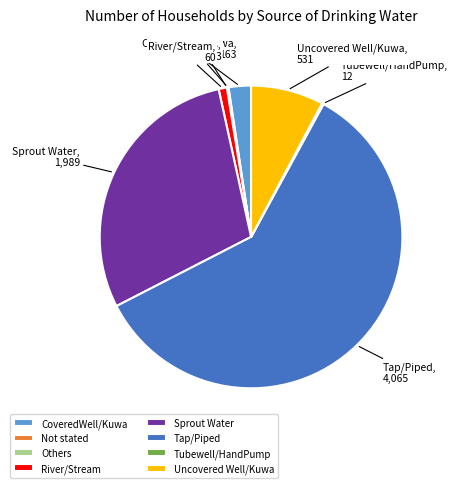

Which slice represents more than half of the pie?

Tap/Piped